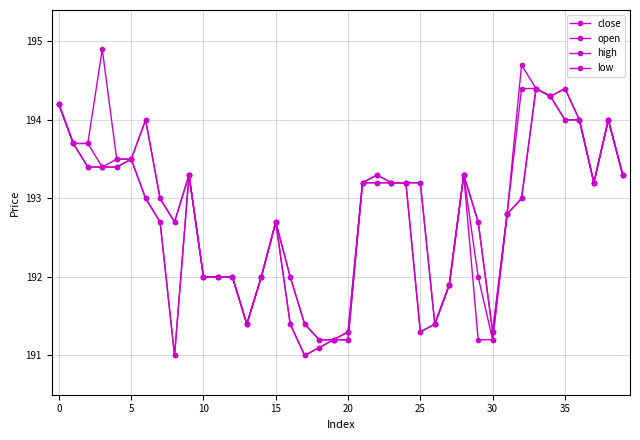

Rank the series by their average value, from lowest to highest.

low, close, open, high